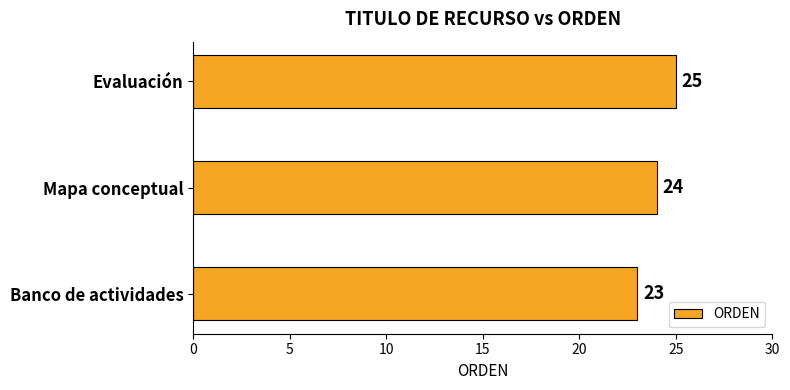

How many values are between 23 and 25?

3